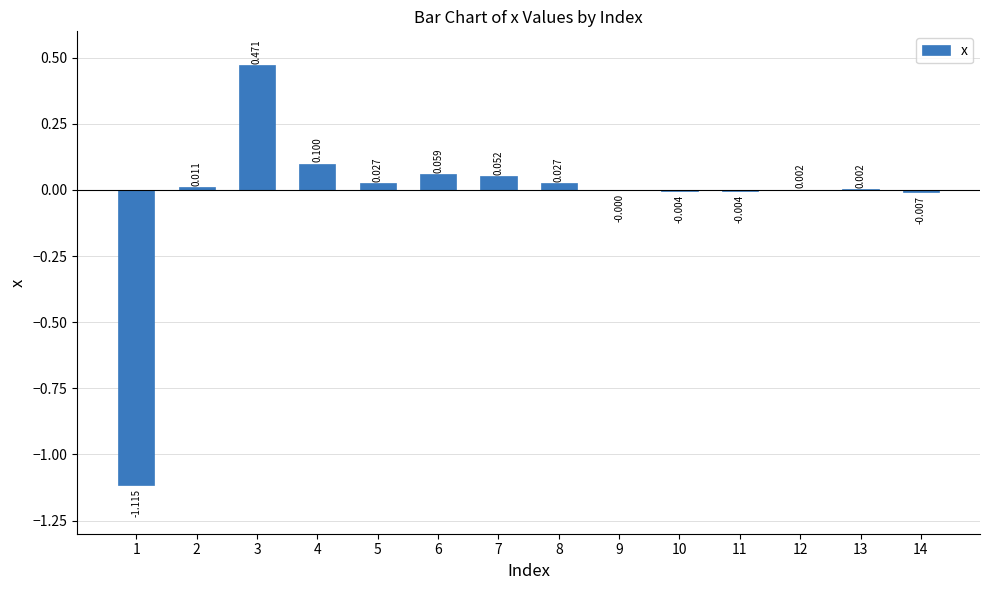

Are the bars horizontal?

No